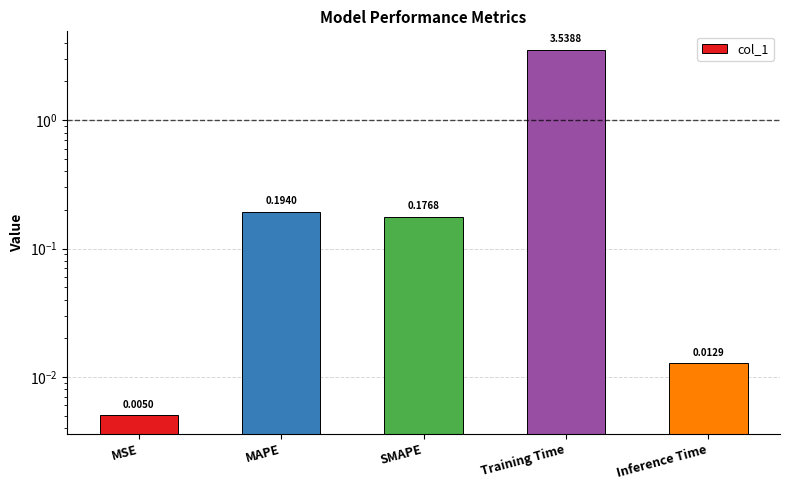

Are the bars horizontal?

No